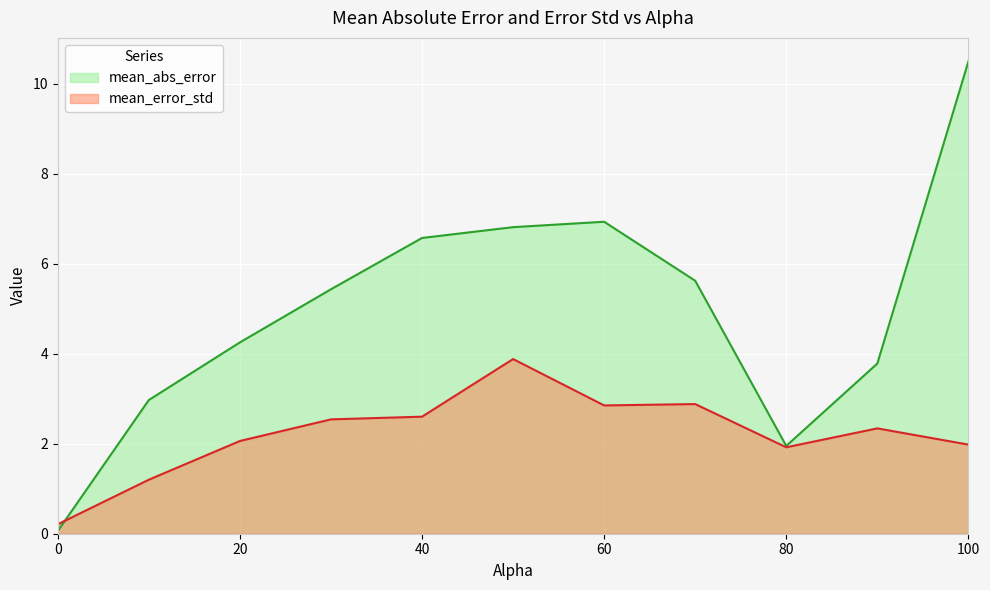

Which series has the largest total across all categories?

mean_abs_error